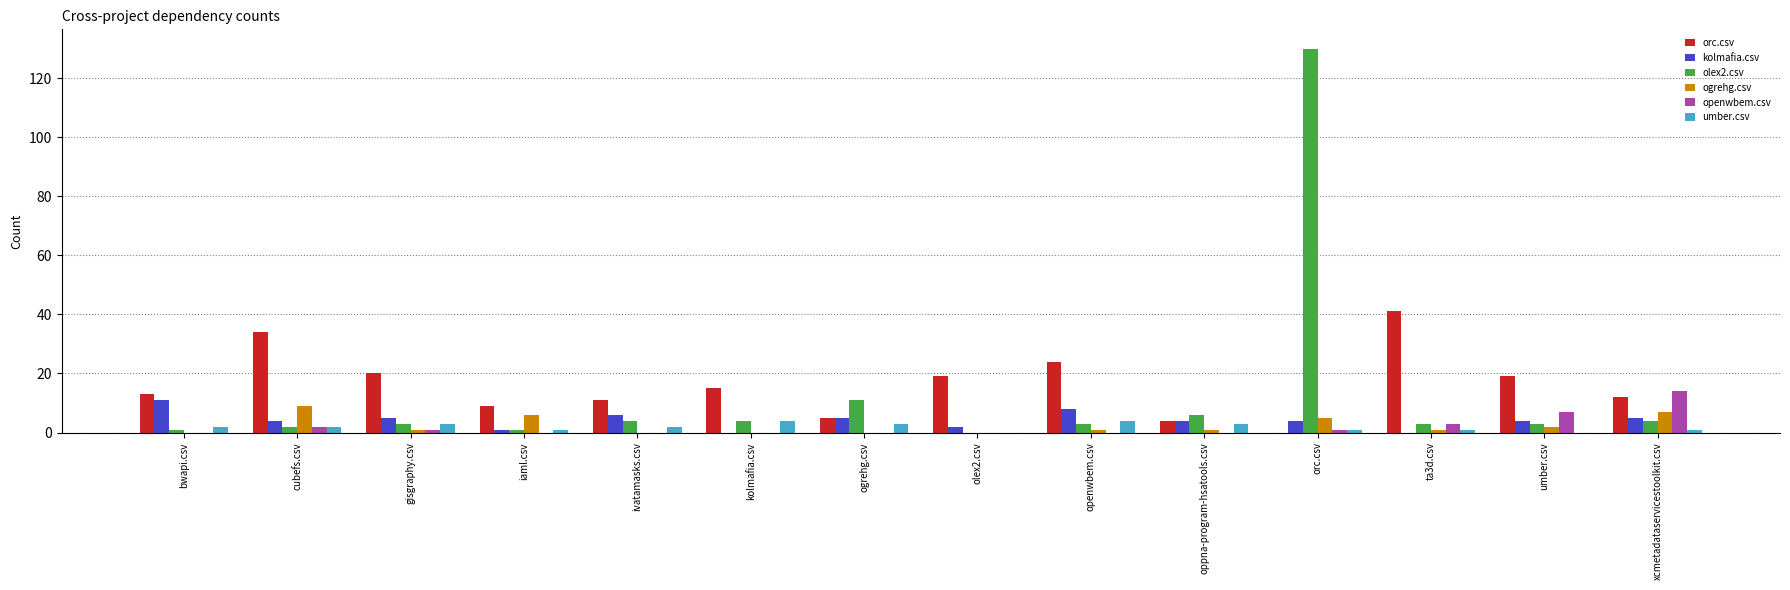

Reading right to left, list all the values displayed in this chart.

orc.csv: xcmetadataservicestoolkit.csv=12	umber.csv=19	ta3d.csv=41	orc.csv=0	oppna-program-hsatools.csv=4	openwbem.csv=24	olex2.csv=19	ogrehg.csv=5	kolmafia.csv=15	ivatamasks.csv=11	iaml.csv=9	gisgraphy.csv=20	cubefs.csv=34	bwapi.csv=13
kolmafia.csv: xcmetadataservicestoolkit.csv=5	umber.csv=4	ta3d.csv=0	orc.csv=4	oppna-program-hsatools.csv=4	openwbem.csv=8	olex2.csv=2	ogrehg.csv=5	kolmafia.csv=0	ivatamasks.csv=6	iaml.csv=1	gisgraphy.csv=5	cubefs.csv=4	bwapi.csv=11
olex2.csv: xcmetadataservicestoolkit.csv=4	umber.csv=3	ta3d.csv=3	orc.csv=130	oppna-program-hsatools.csv=6	openwbem.csv=3	olex2.csv=0	ogrehg.csv=11	kolmafia.csv=4	ivatamasks.csv=4	iaml.csv=1	gisgraphy.csv=3	cubefs.csv=2	bwapi.csv=1
ogrehg.csv: xcmetadataservicestoolkit.csv=7	umber.csv=2	ta3d.csv=1	orc.csv=5	oppna-program-hsatools.csv=1	openwbem.csv=1	olex2.csv=0	ogrehg.csv=0	kolmafia.csv=0	ivatamasks.csv=0	iaml.csv=6	gisgraphy.csv=1	cubefs.csv=9	bwapi.csv=0
openwbem.csv: xcmetadataservicestoolkit.csv=14	umber.csv=7	ta3d.csv=3	orc.csv=1	oppna-program-hsatools.csv=0	openwbem.csv=0	olex2.csv=0	ogrehg.csv=0	kolmafia.csv=0	ivatamasks.csv=0	iaml.csv=0	gisgraphy.csv=1	cubefs.csv=2	bwapi.csv=0
umber.csv: xcmetadataservicestoolkit.csv=1	umber.csv=0	ta3d.csv=1	orc.csv=1	oppna-program-hsatools.csv=3	openwbem.csv=4	olex2.csv=0	ogrehg.csv=3	kolmafia.csv=4	ivatamasks.csv=2	iaml.csv=1	gisgraphy.csv=3	cubefs.csv=2	bwapi.csv=2